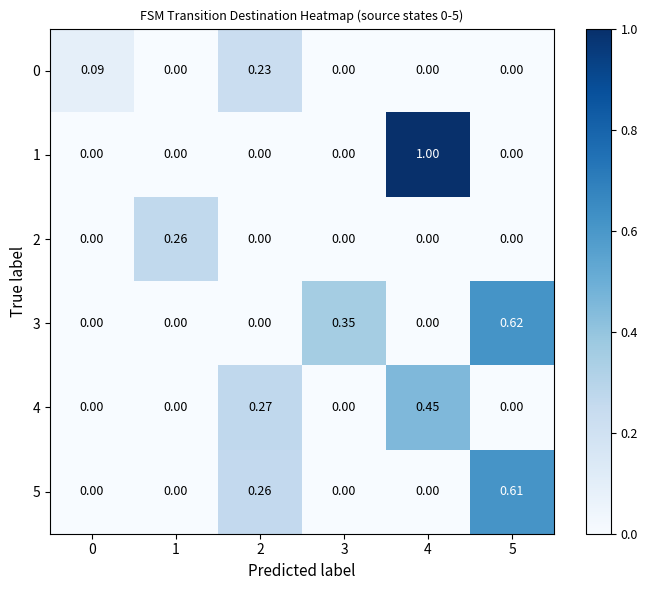

Which series has the widest spread of values?

1